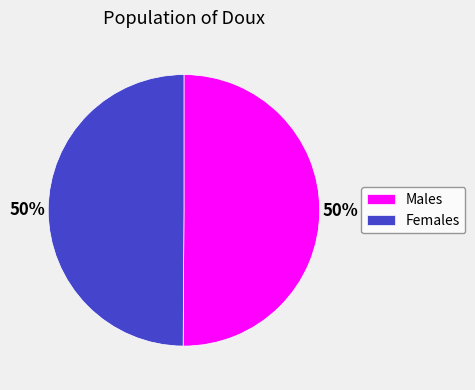

Approximately how many times larger is the value at Females compared to Males?

1.0